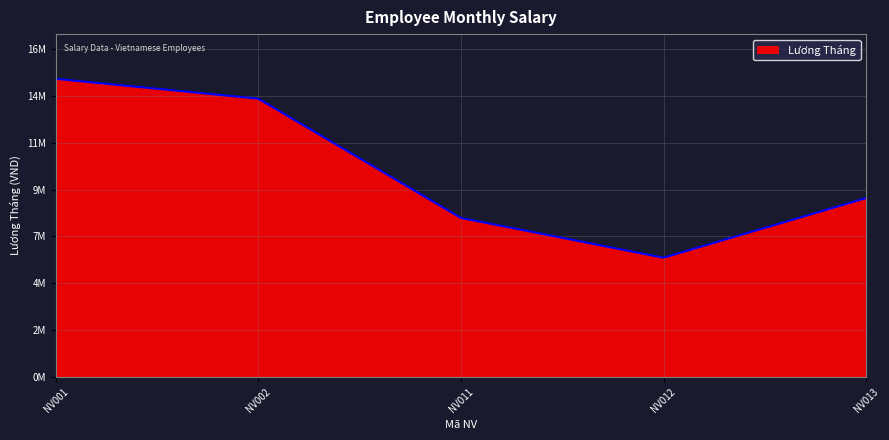

List the labels in order of value, smallest first.

NV012, NV011, NV013, NV002, NV001